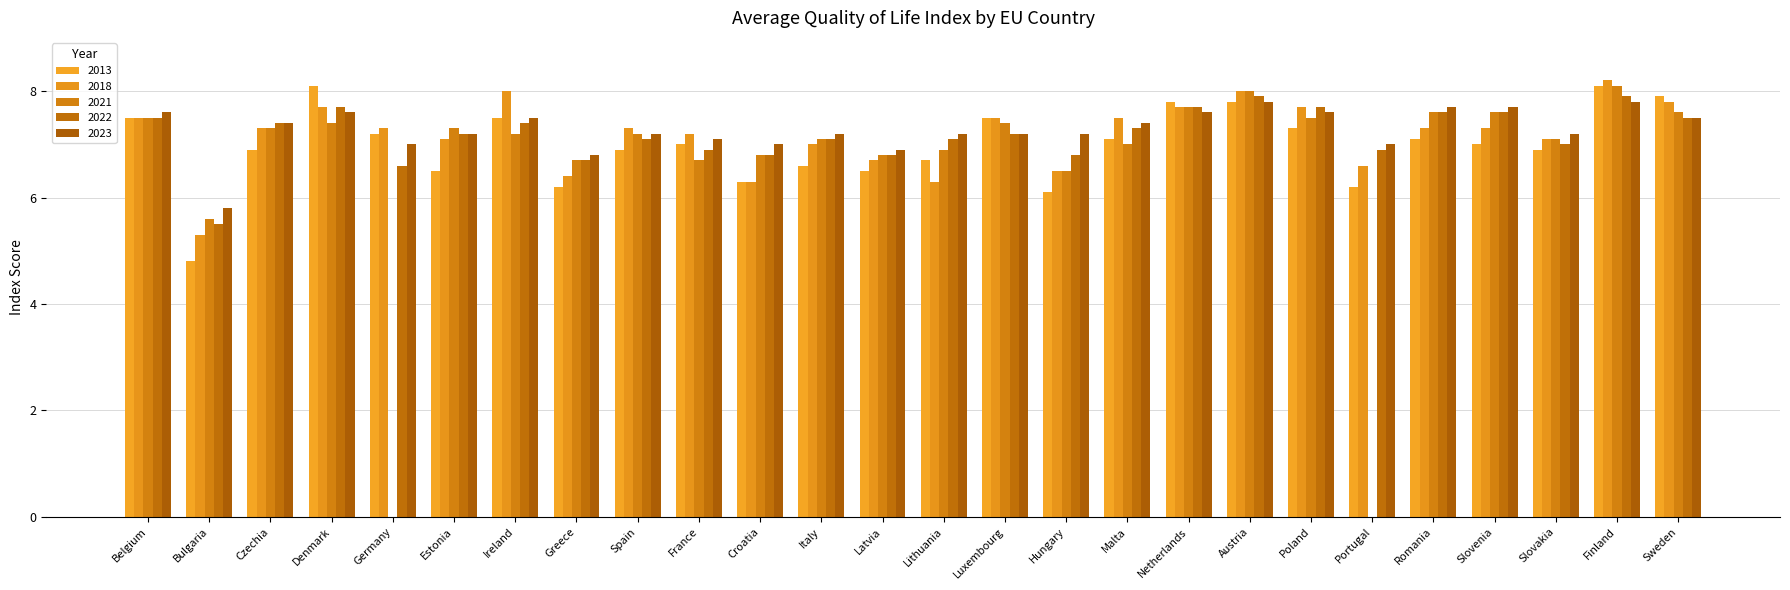

At which category is the sum across all series the highest?

Finland